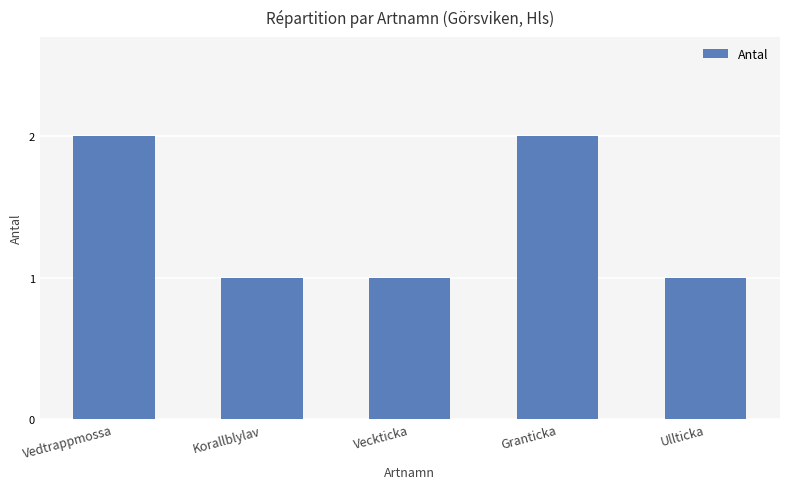

Reading right to left, what are all the values shown in this chart?

1	2	1	1	2